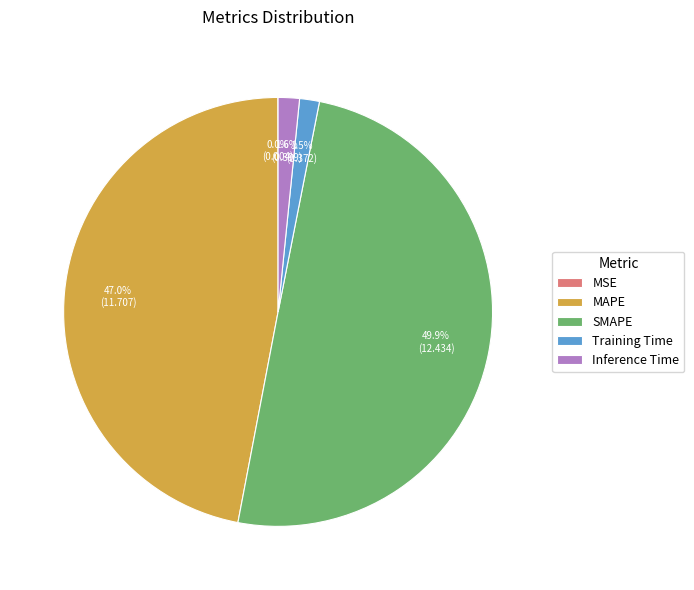

Which has a higher value, Training Time or MAPE?

MAPE